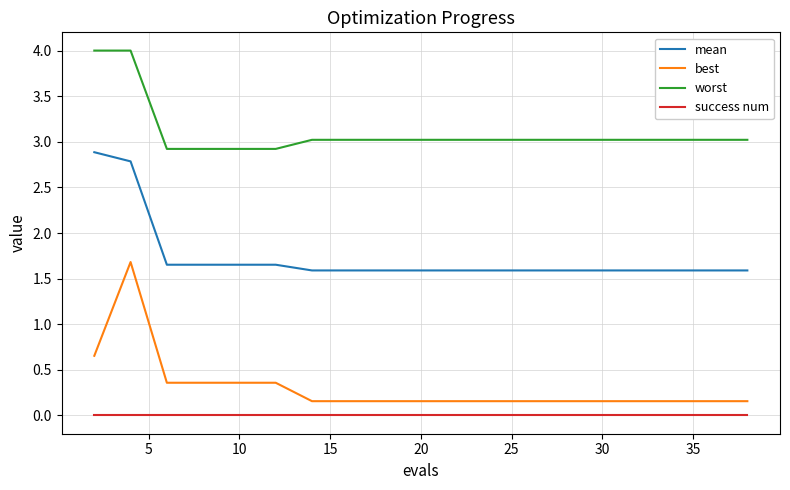

Rank the series by their maximum value, from lowest to highest.

success num, best, mean, worst